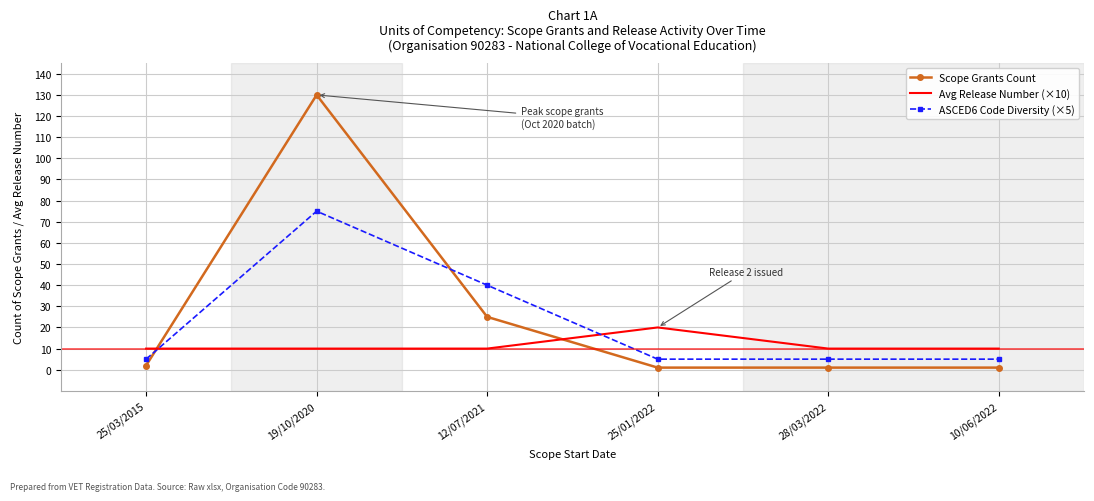

Which series changed the most between 19/10/2020 and 12/07/2021?

Scope Grants Count